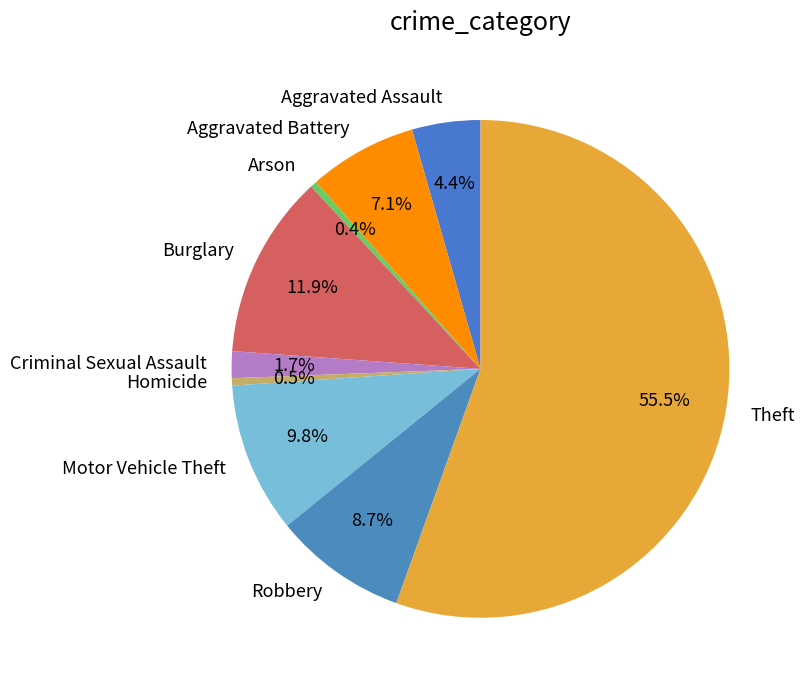

True or false: Aggravated Battery accounts for 7% of the total.

True